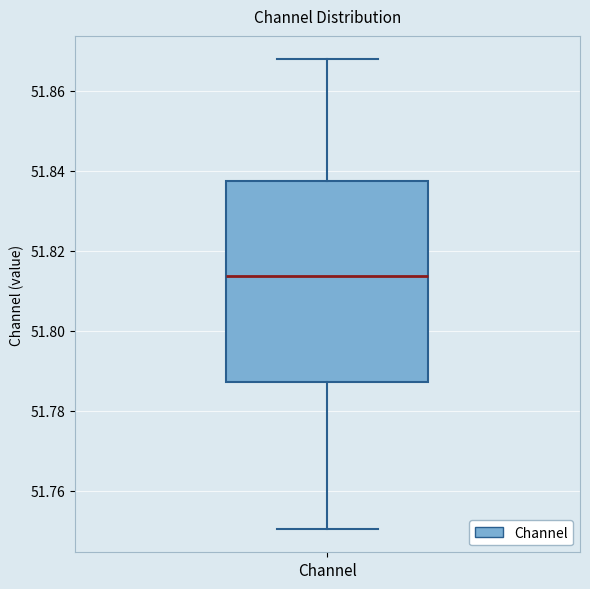

Transcribe this box plot: give where the median line is, the range the box spans, and where the two whiskers end, as read against the y-axis. The values are not printed on the chart, so give them approximately, as read against the axis.

median 51.814, box 51.788 to 51.838, whiskers 51.750 to 51.868